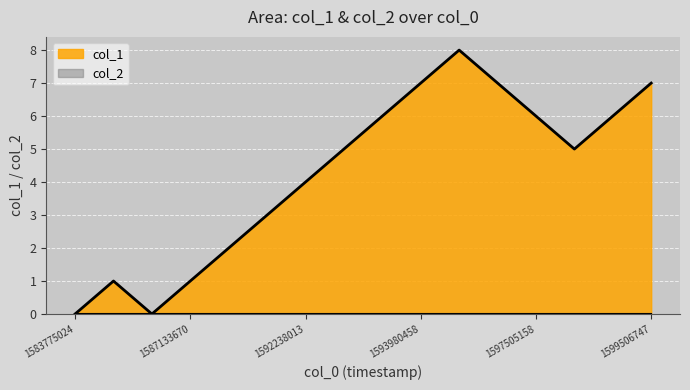

List the labels in order of value, smallest first.

1583775024, 1587072495, 1587039996, 1587133670, 1587396543, 1587518943, 1592238013, 1592756344, 1598639134, 1593609751, 1597505158, 1599179064, 1593980458, 1596050521, 1599506747, 1594322653